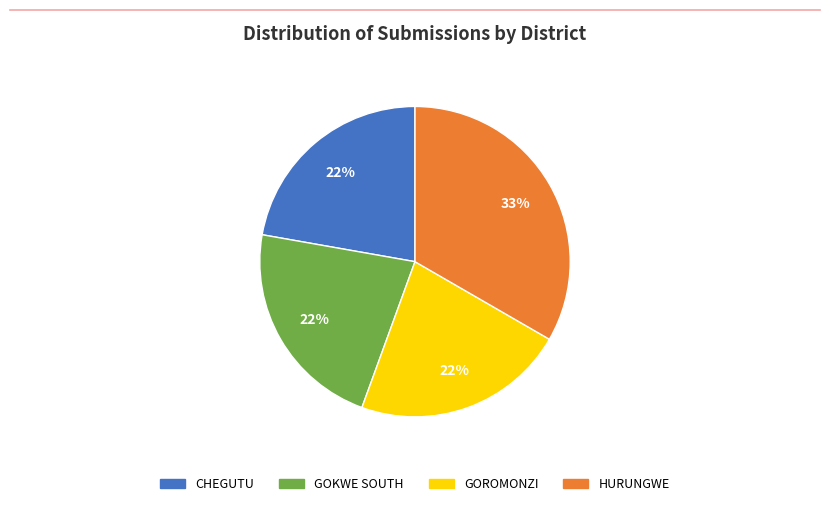

Approximately how many times larger is the value at HURUNGWE compared to GOKWE SOUTH?

1.5